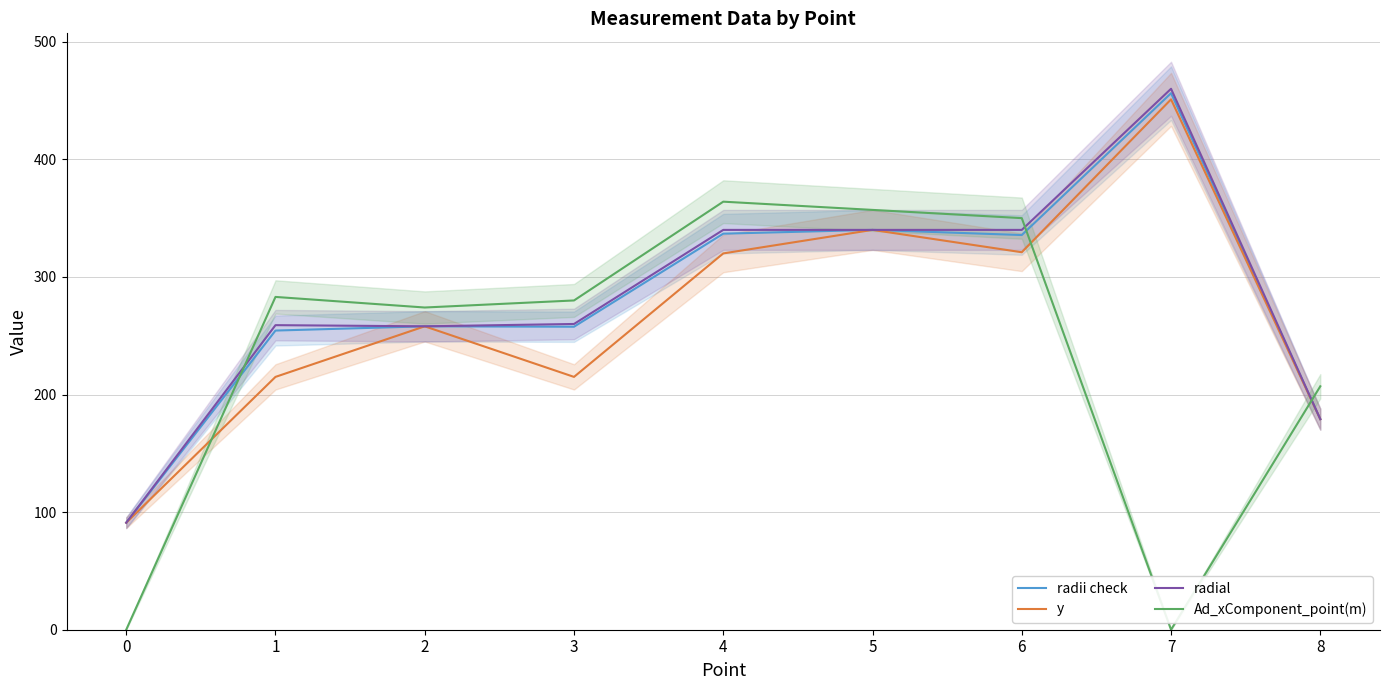

The value of Ad_xComponent_point(m) at 8 is 207.0. True or false?

True